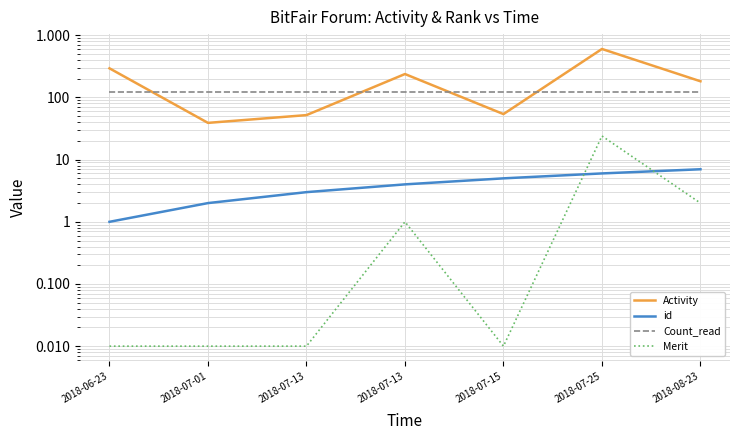

What is the sum of the Activity values at 2018-07-13 and 2018-06-23?

532.0